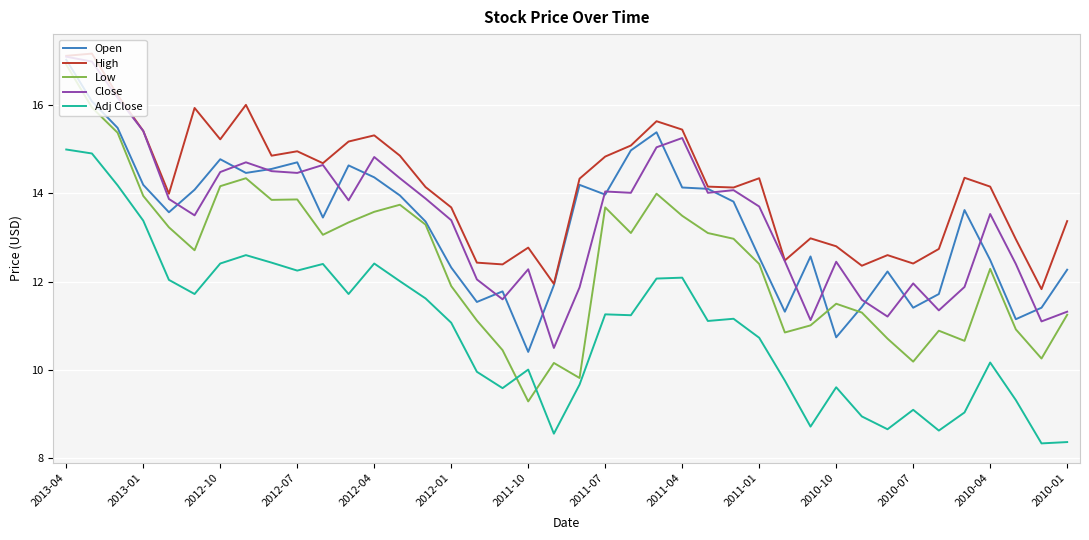

Which series has the largest total across all categories?

High